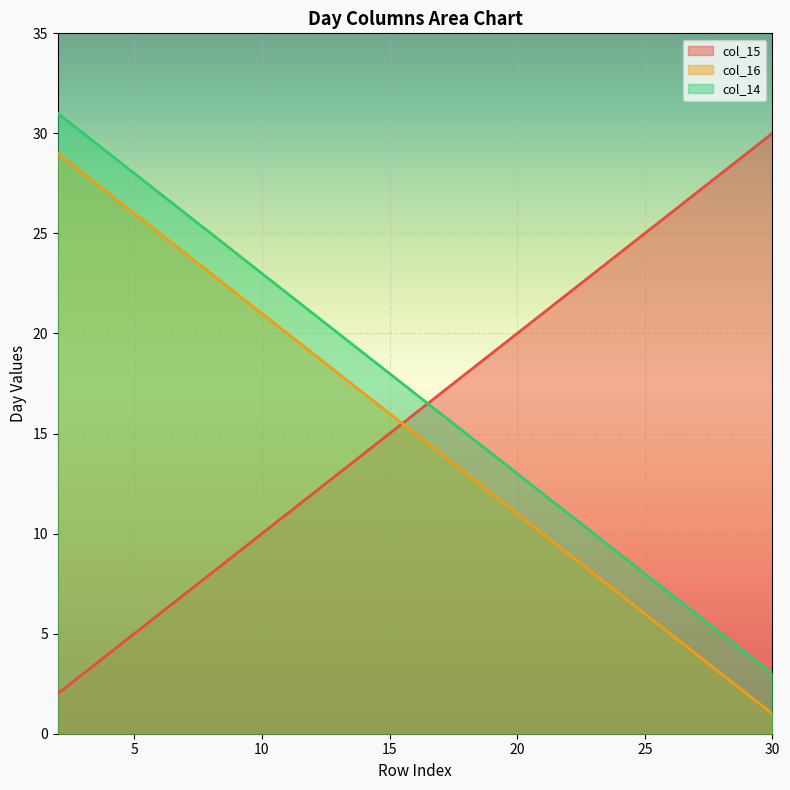

True or false: col_14 and col_16 cross at least once.

False